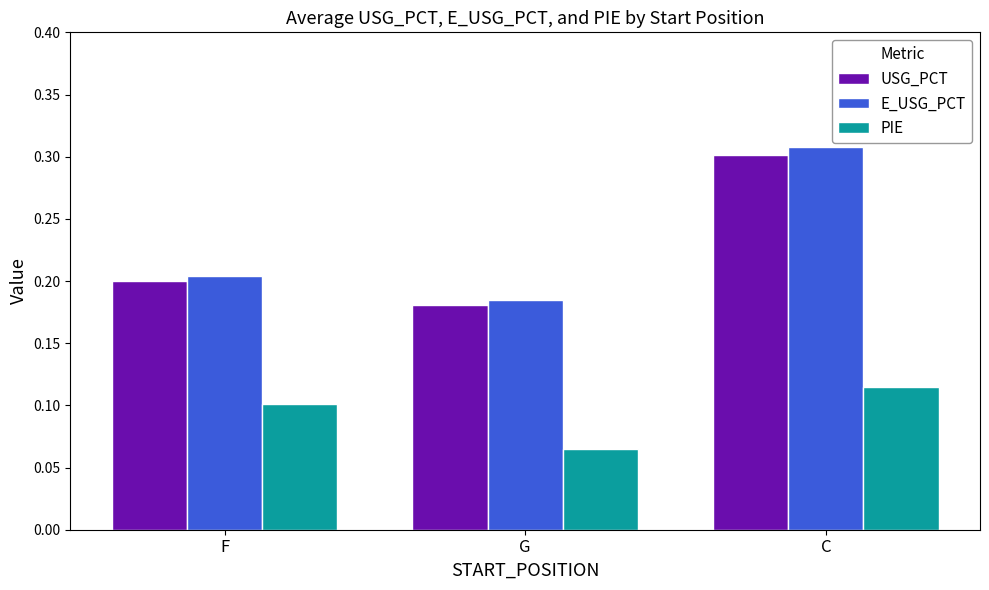

The value of PIE at F is 0.0. True or false?

False